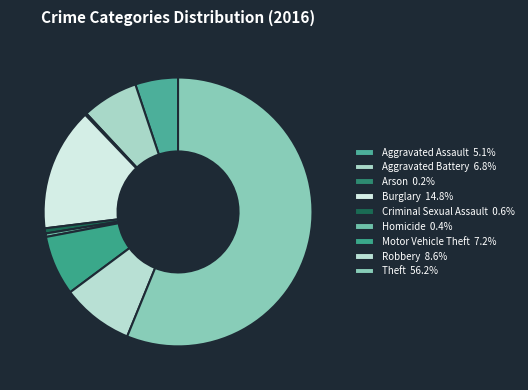

Rank the categories by value from lowest to highest.

Arson, Homicide, Criminal Sexual Assault, Aggravated Assault, Aggravated Battery, Motor Vehicle Theft, Robbery, Burglary, Theft